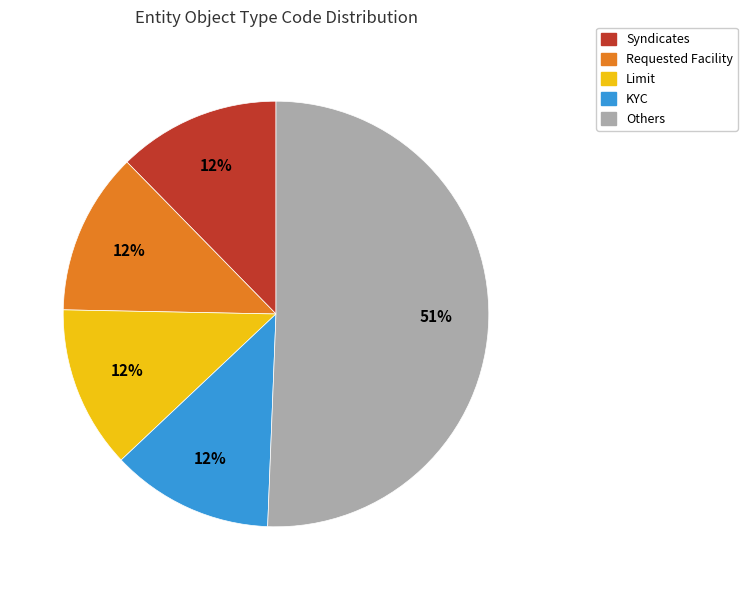

Is there a majority slice in this chart?

Yes